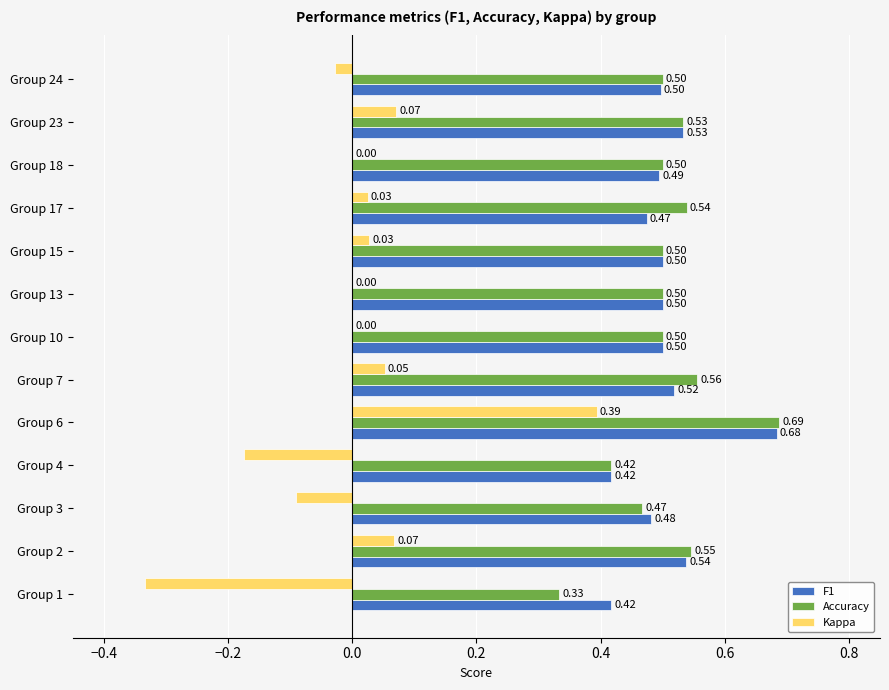

Between Group 1 and Group 2, which series saw the biggest shift?

Kappa